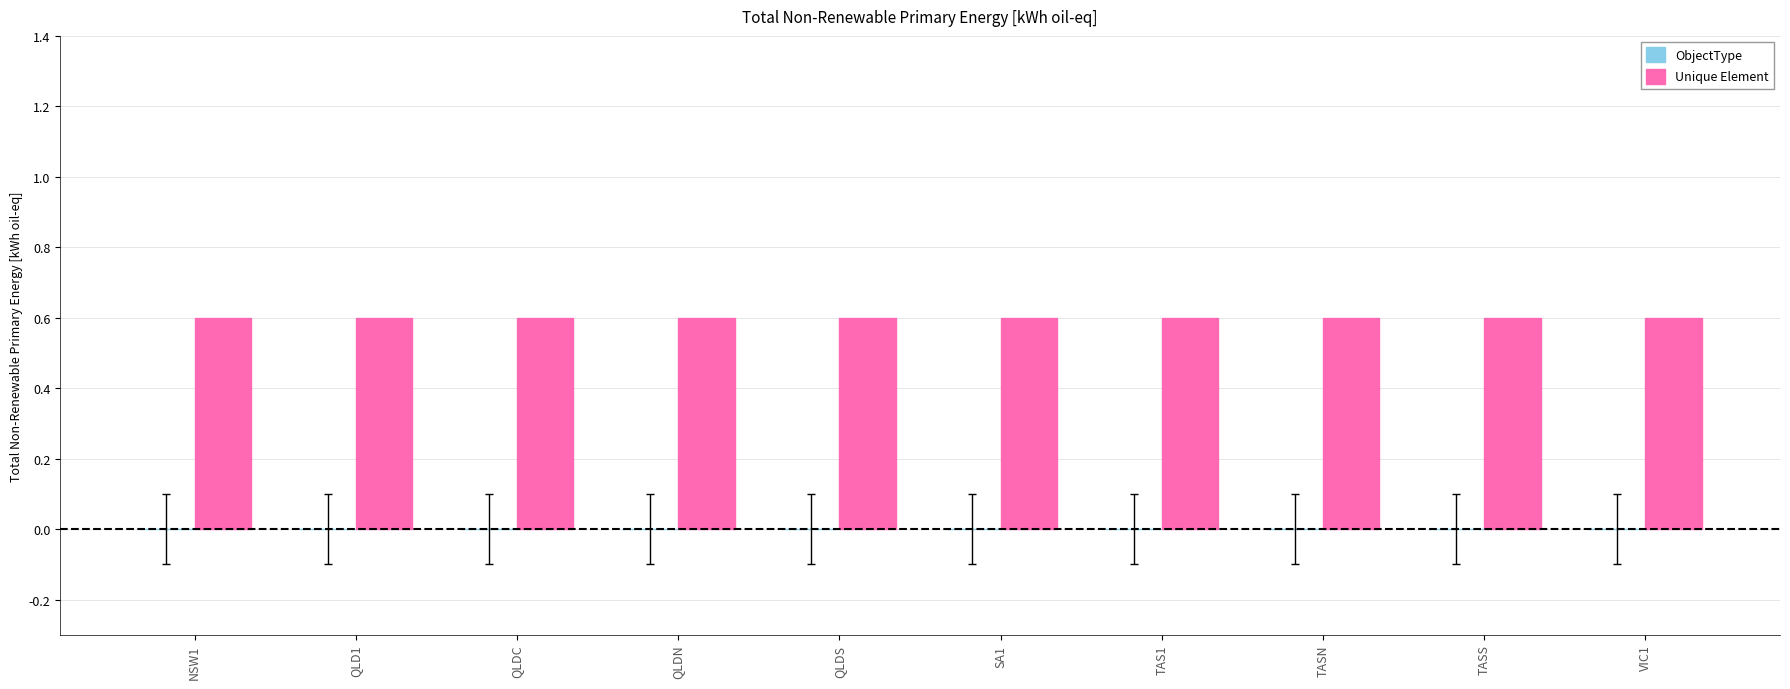

What is the sum of the Unique Element values at TAS1 and QLDS?

1.2